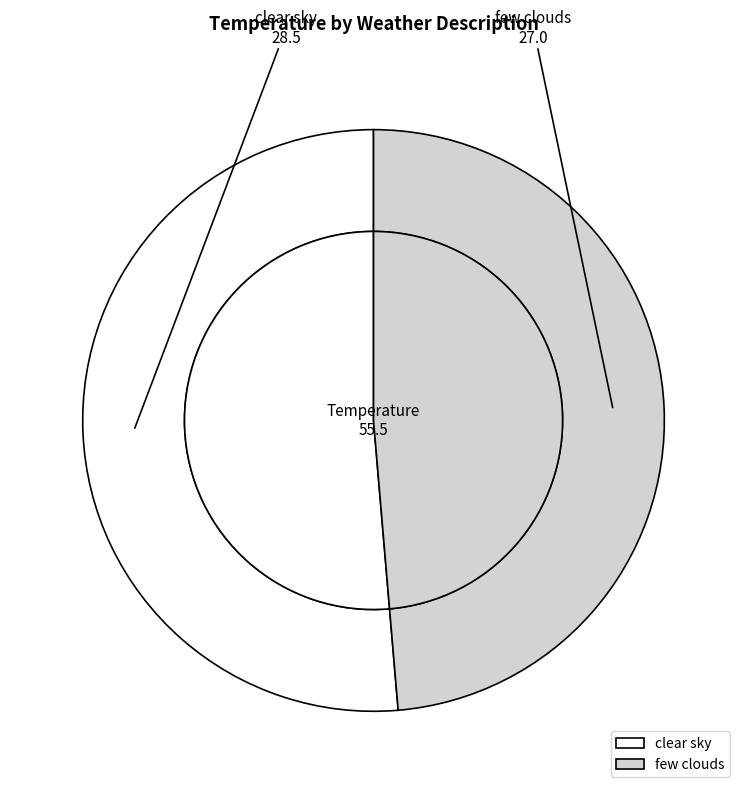

Which slice is the largest?

clear sky